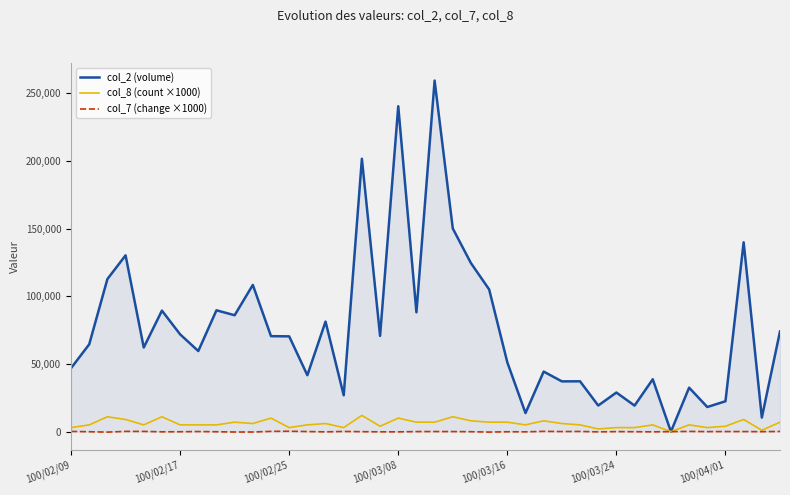

Which series has the largest range (max minus min)?

col_2 (volume)